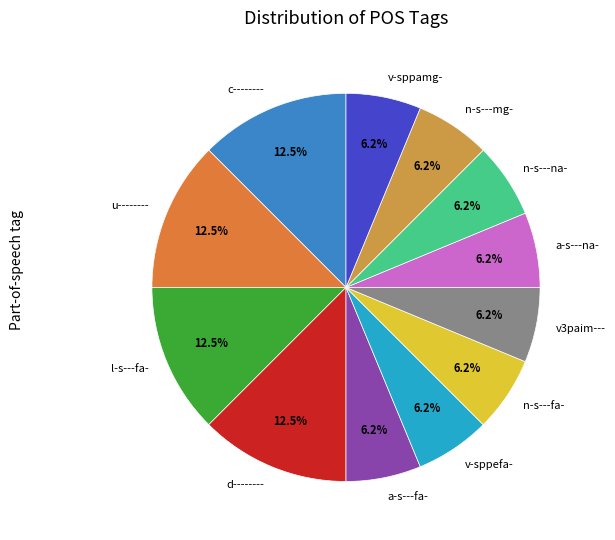

What percentage is the a-s---na- slice, to the nearest percent?

6%